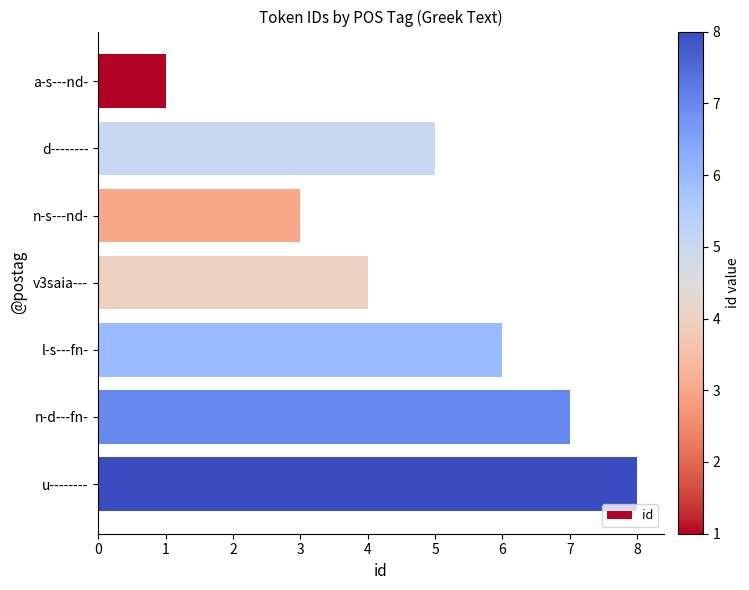

What is the greatest value displayed?

8